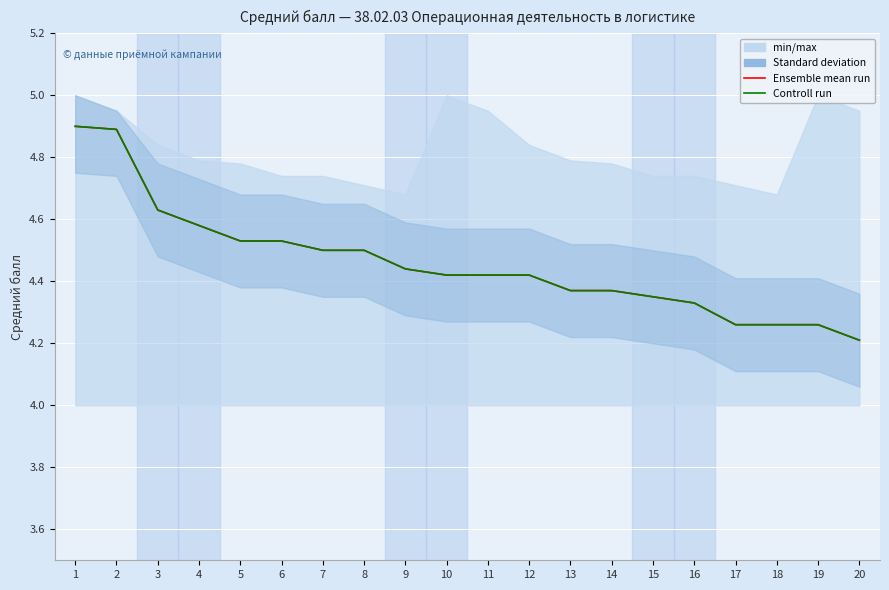

What is the value of the Ensemble mean run point at the 9th from the left?

4.4